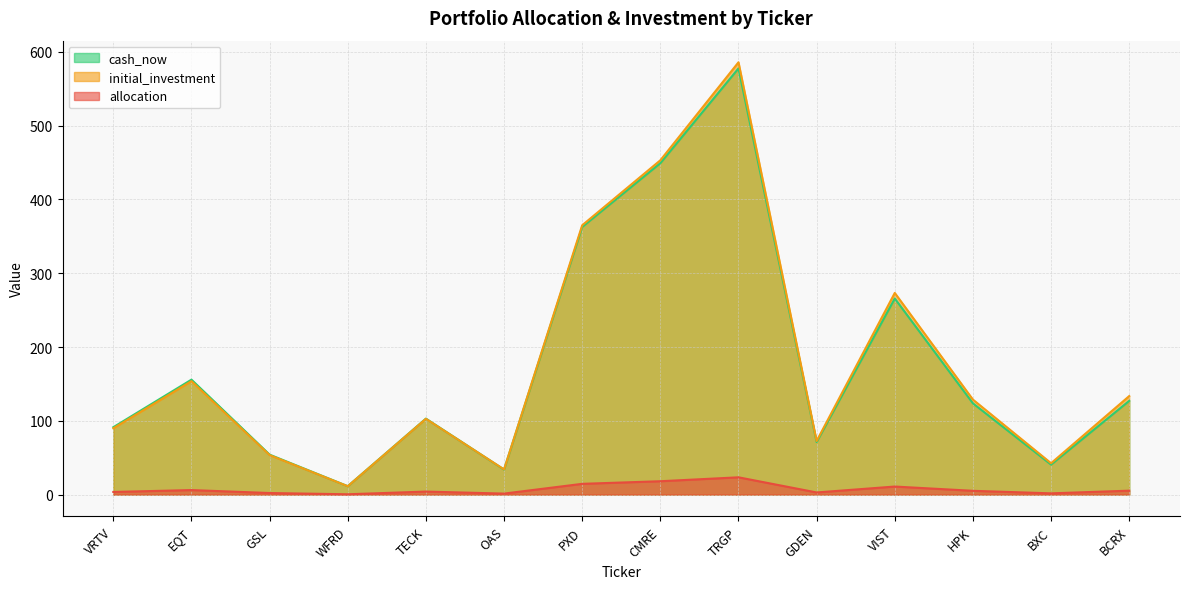

True or false: allocation has a value of 0.9 at GDEN.

False